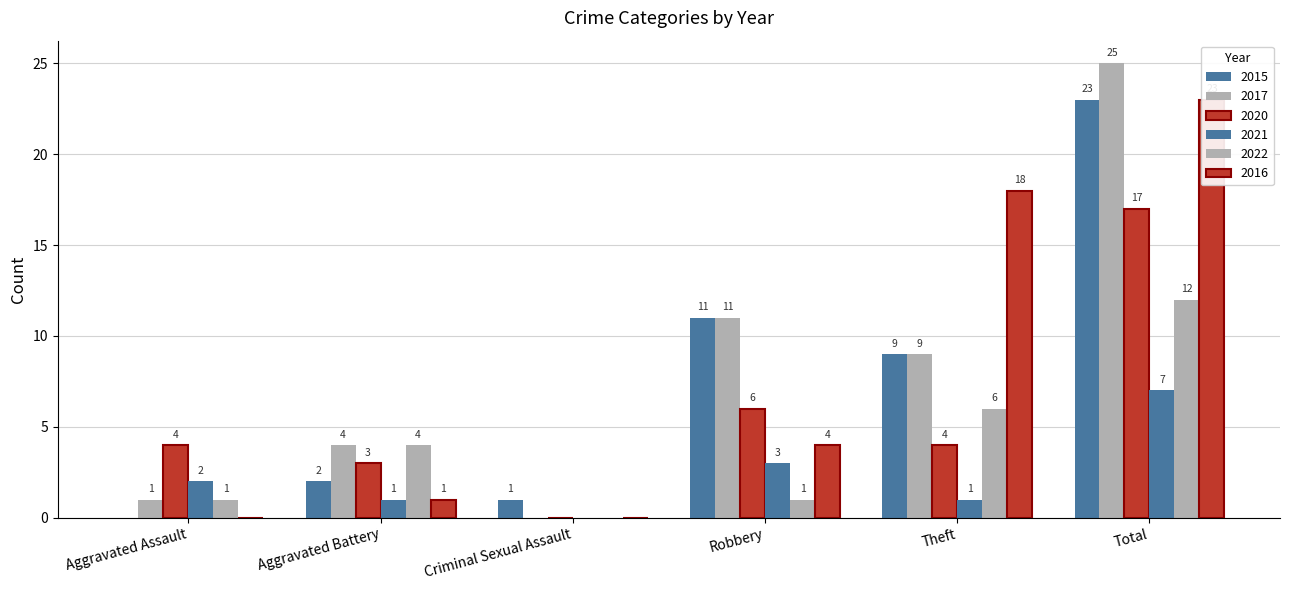

Where does the 2021 series first go above 2?

Robbery